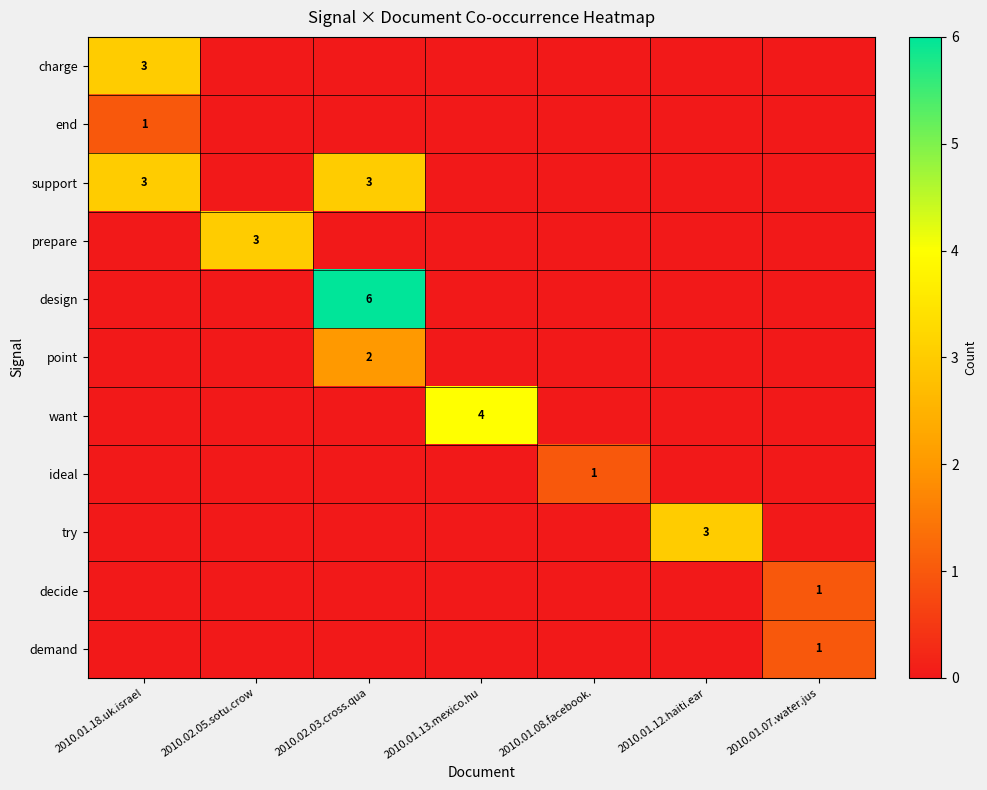

Which category has the highest value across all series?

2010.02.03.cross.qua